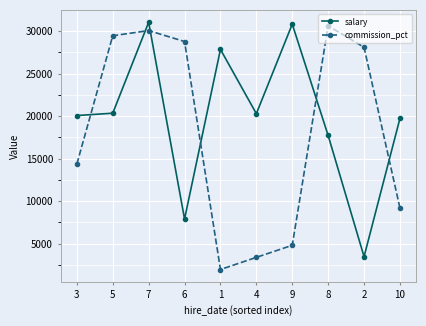

Where is the first local minimum for commission_pct?

1